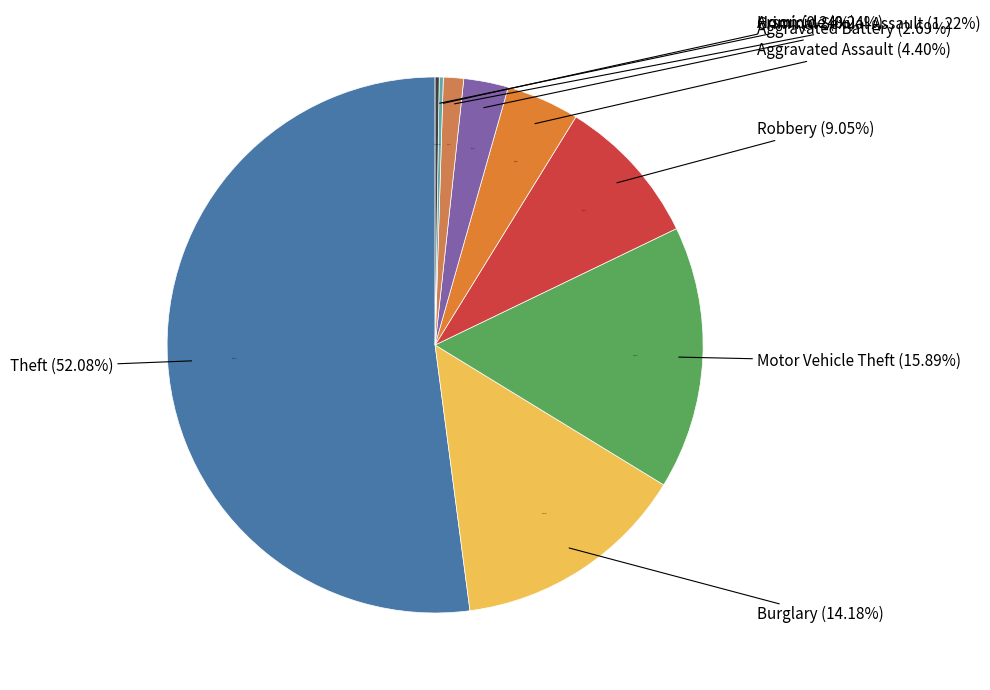

Is there any slice that represents more than half of the pie?

Yes